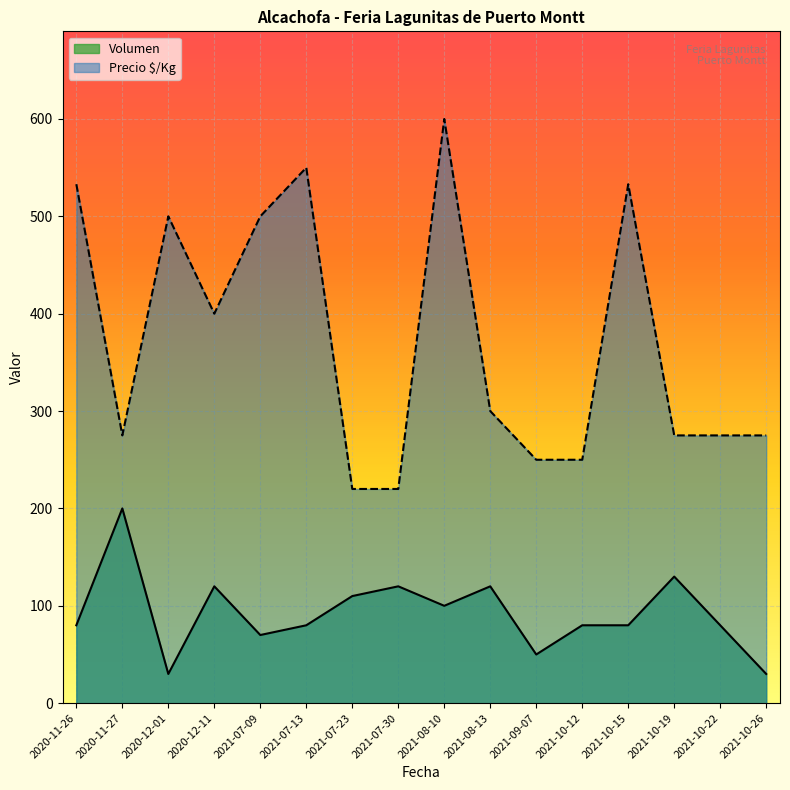

The Precio $/Kg series shows 233 at 2021-07-09. True or false?

False